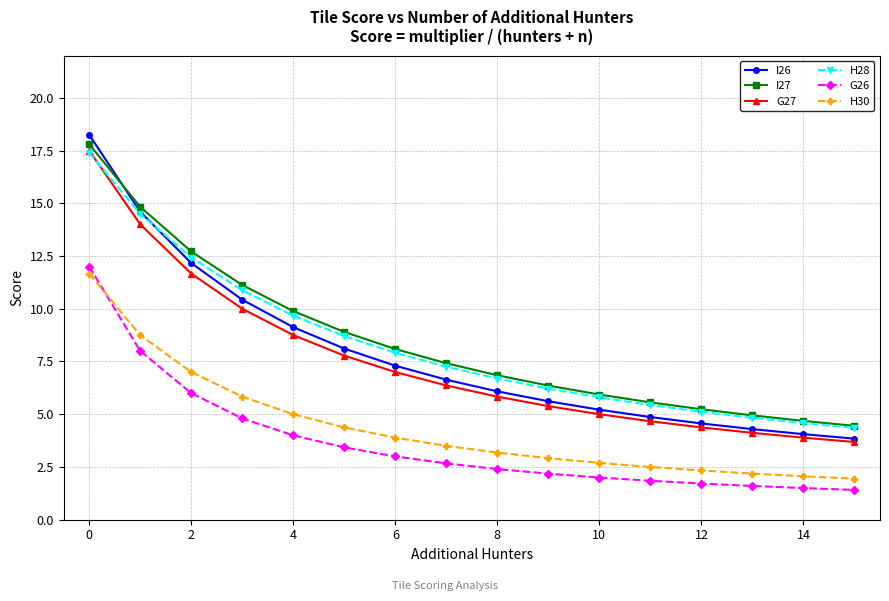

Which series has the widest spread of values?

I26